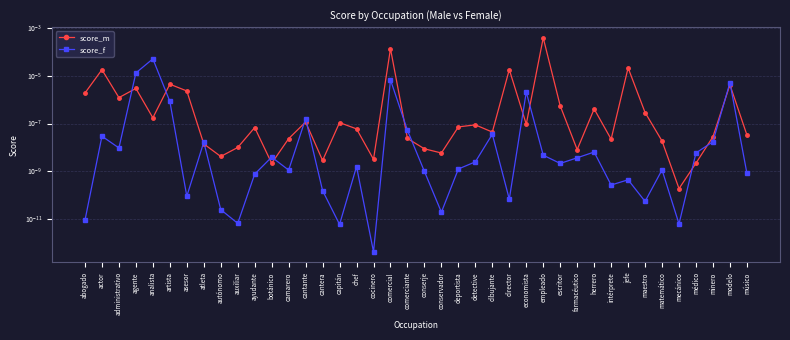

Between which two adjacent categories do score_f and score_m first intersect?

administrativo and agente